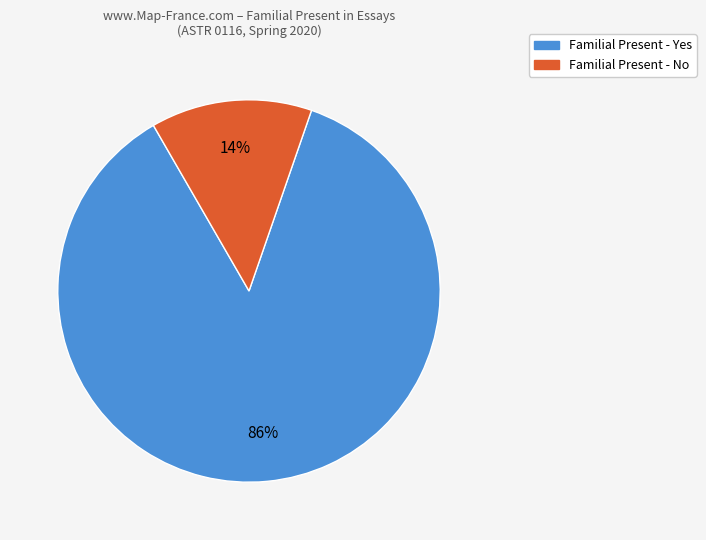

Does any single category account for the majority?

Yes